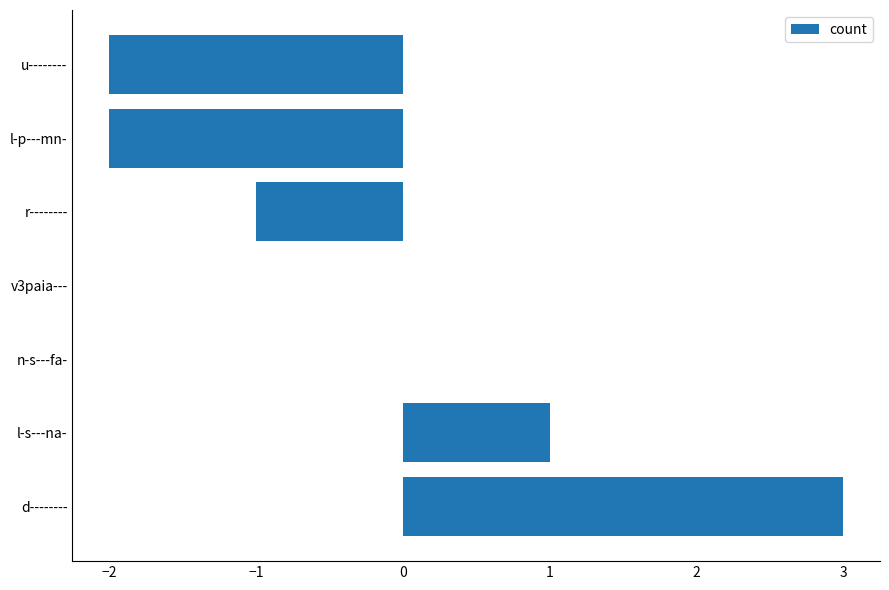

The value at u-------- is -1. True or false?

False